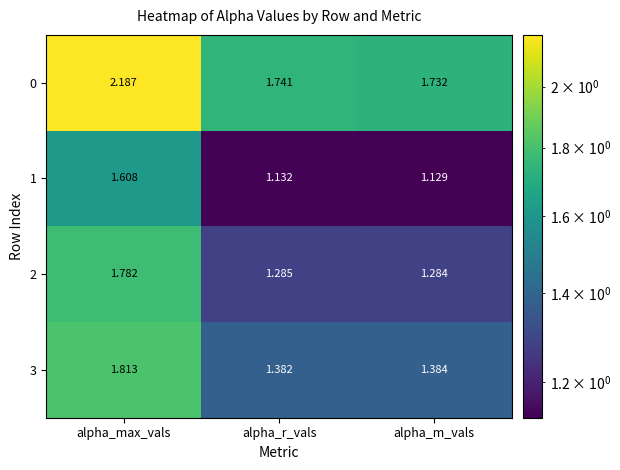

Which series has the largest range (max minus min)?

2